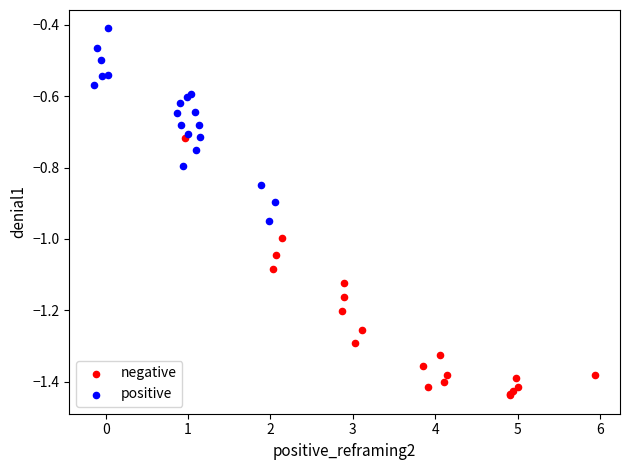

Which series has the largest Y range (max minus min)?

negative